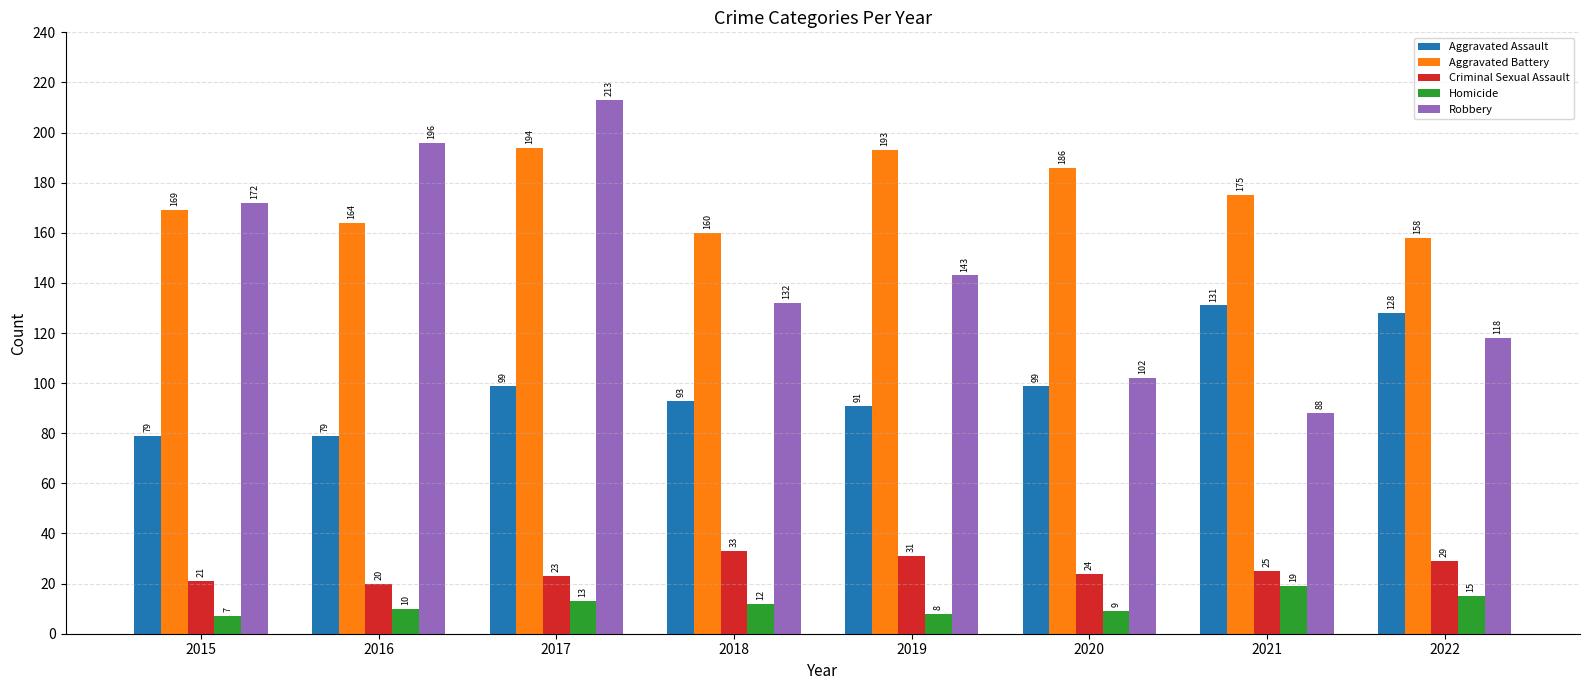

Where does the Criminal Sexual Assault series first go above 25?

2018